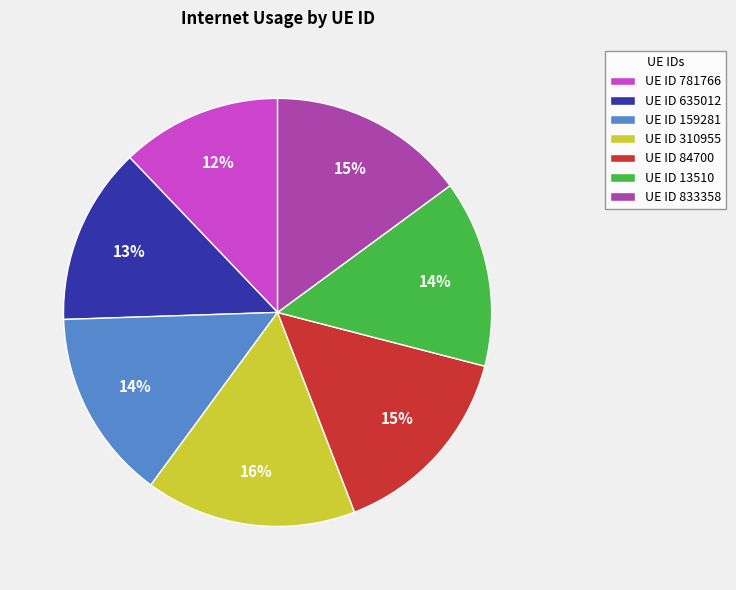

What is the smallest slice in the pie chart?

UE ID 781766